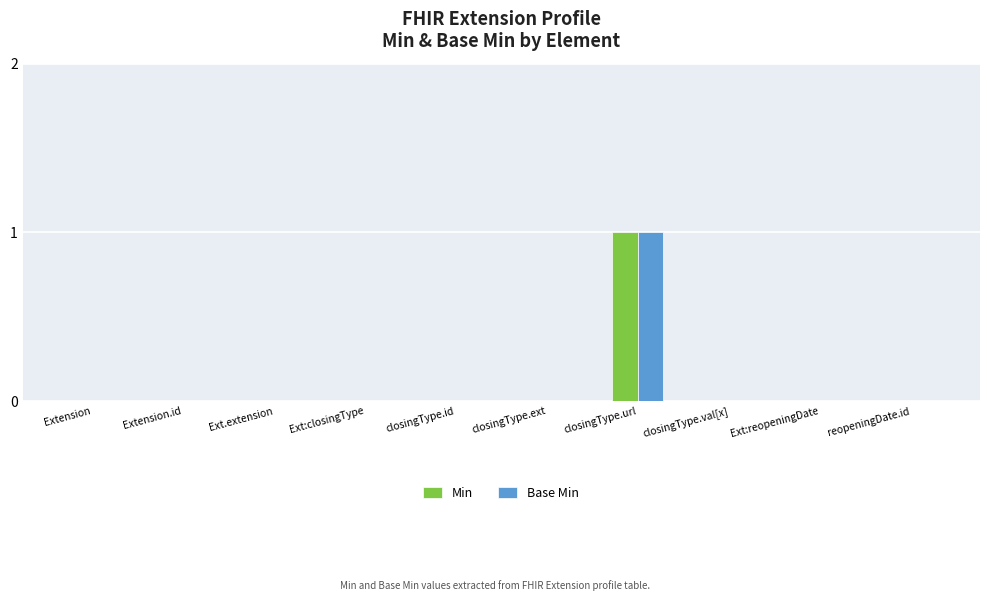

How many series are shown in this chart?

2